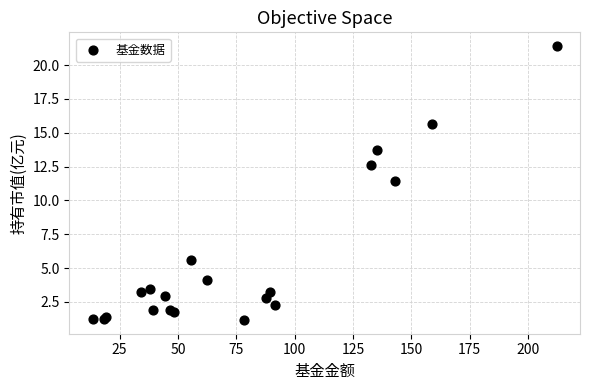

What Y value in the scatter plot is closest to 11?

11.5